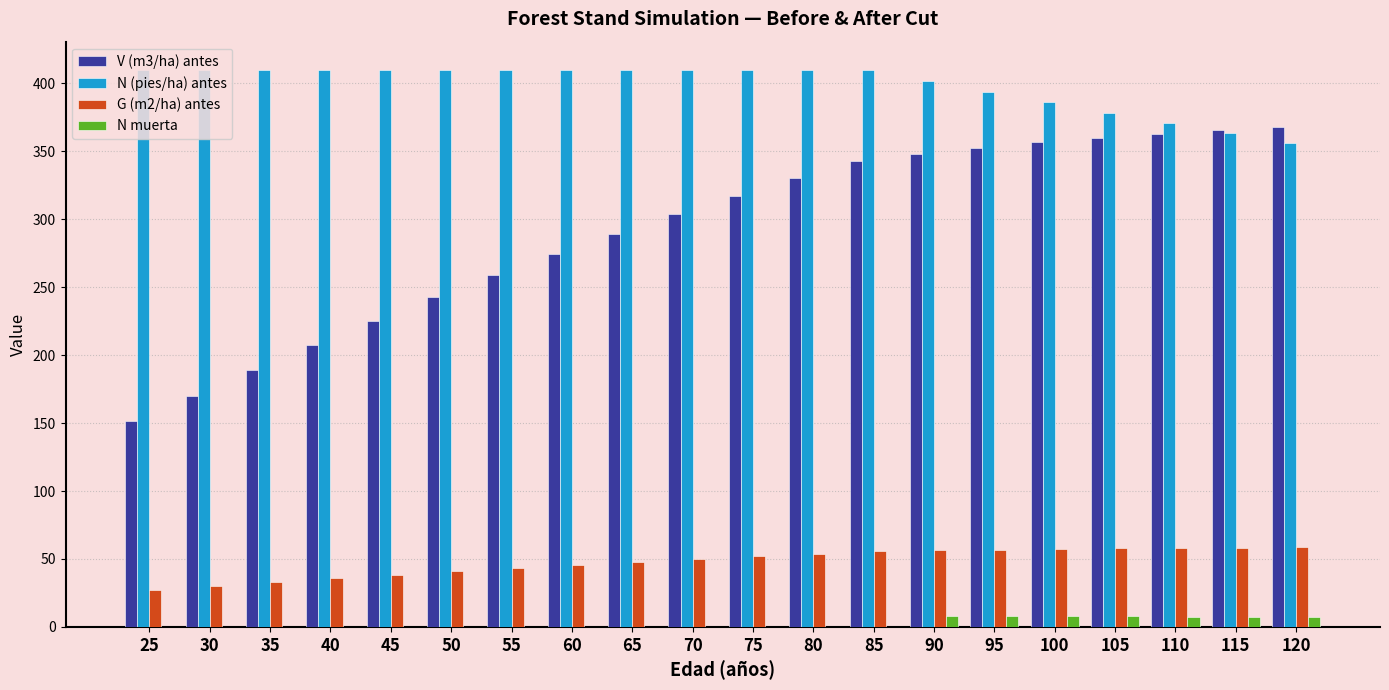

How many groups of bars are there?

20